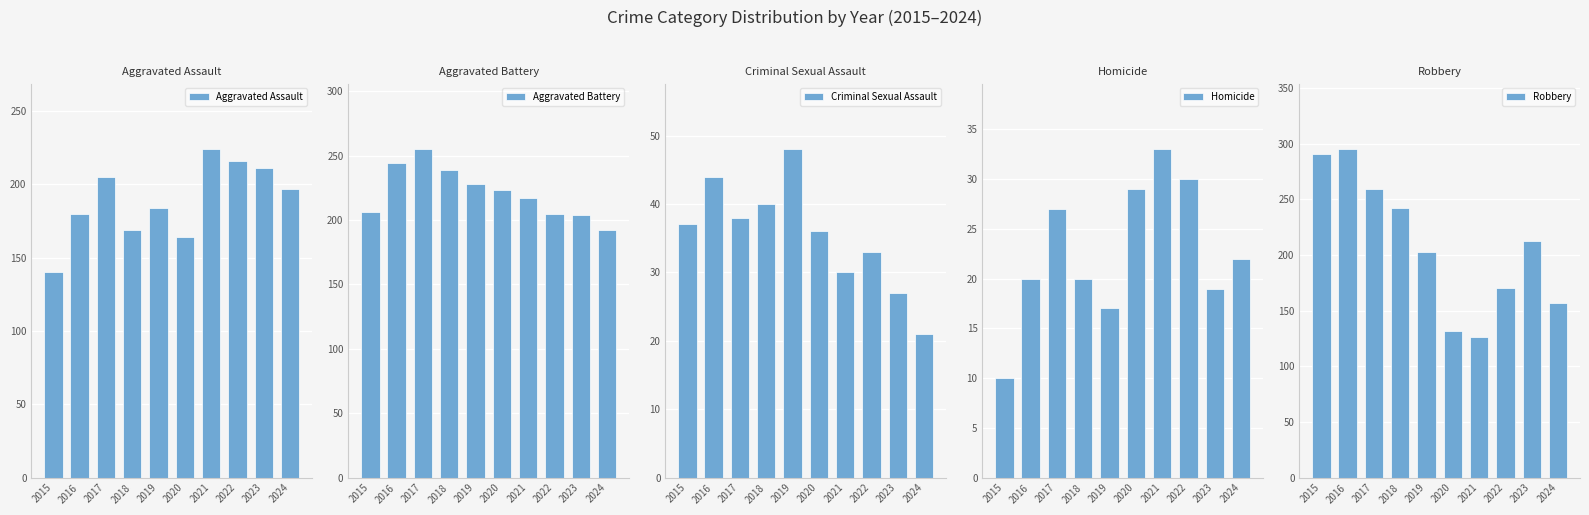

Is it true that Aggravated Battery equals 446 at 2017?

False